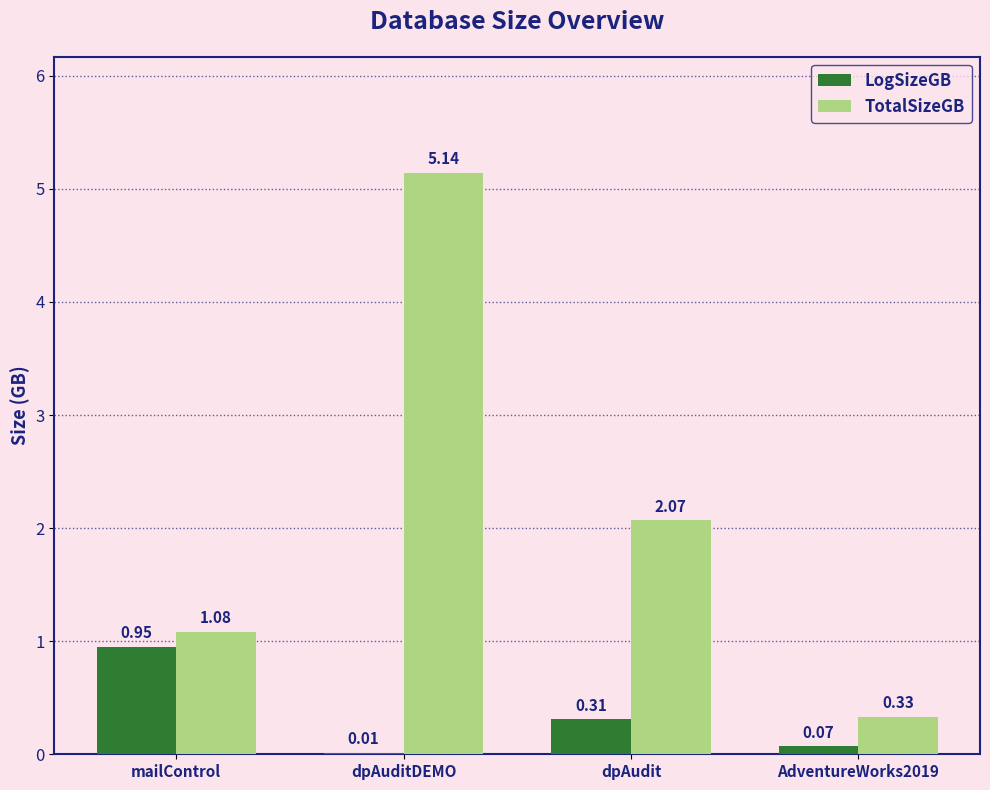

Which series has the largest total across all categories?

TotalSizeGB